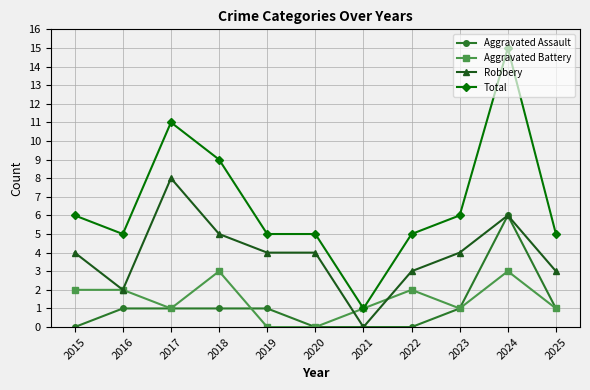

What is the highest value of the Aggravated Assault series?

6